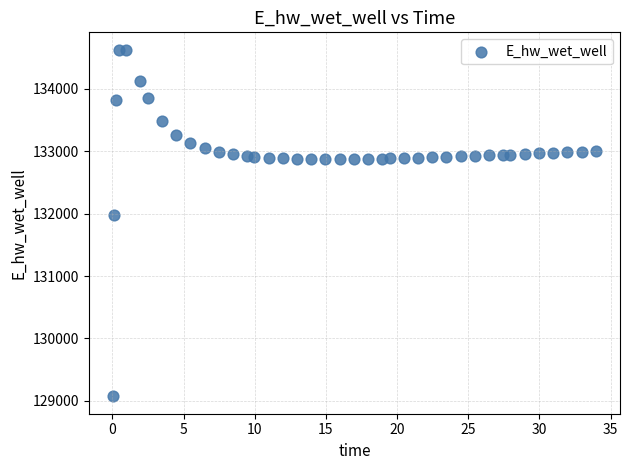

What Y value in the scatter plot is closest to 131849?

131970.0